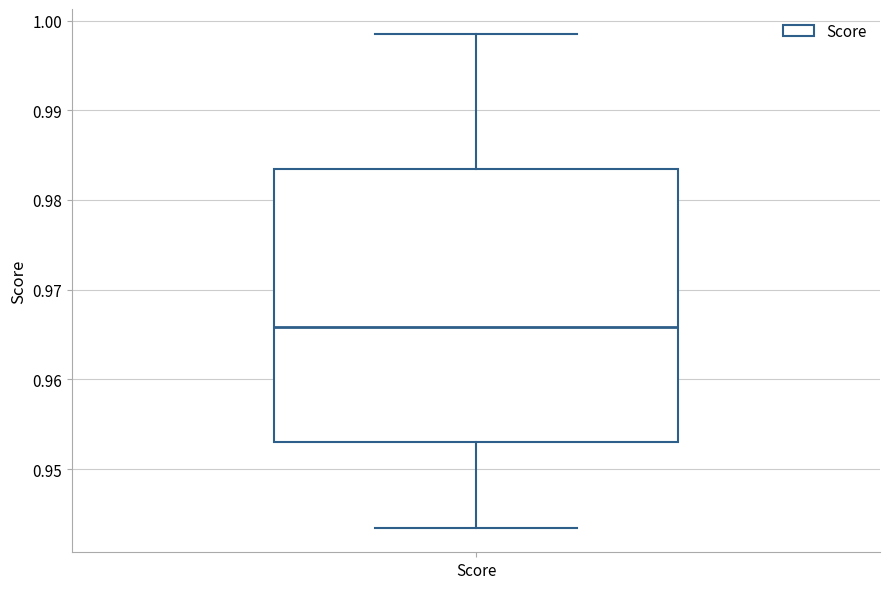

Where does the lower whisker of the box for Score end on the y-axis? The values are not printed on the chart, so give them approximately, as read against the axis.

0.943